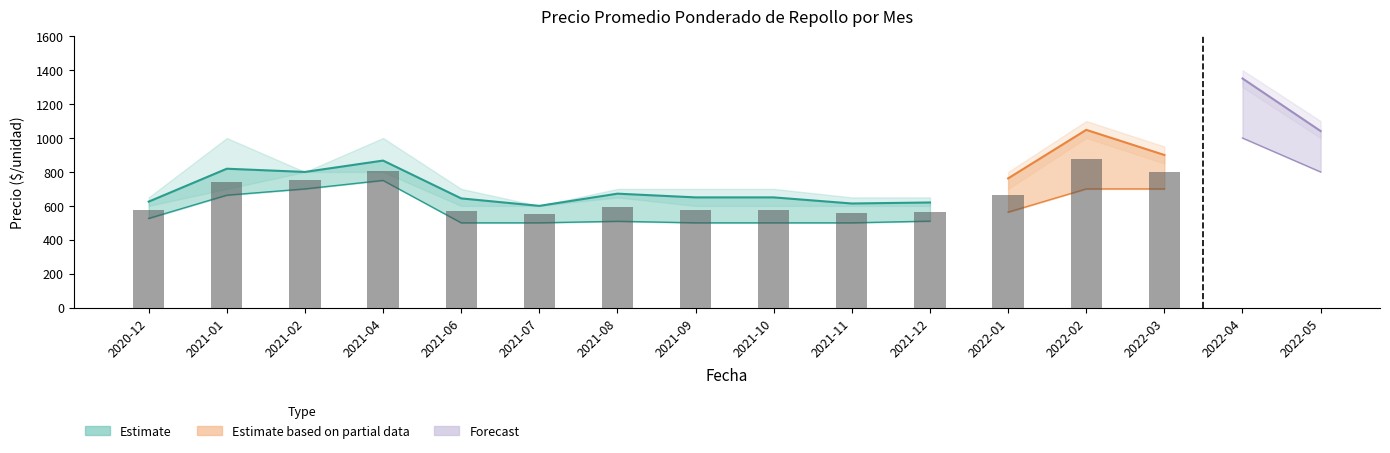

What is the difference between the Precio promedio ponderado Primera values at 2021-10 and 2021-07?

50